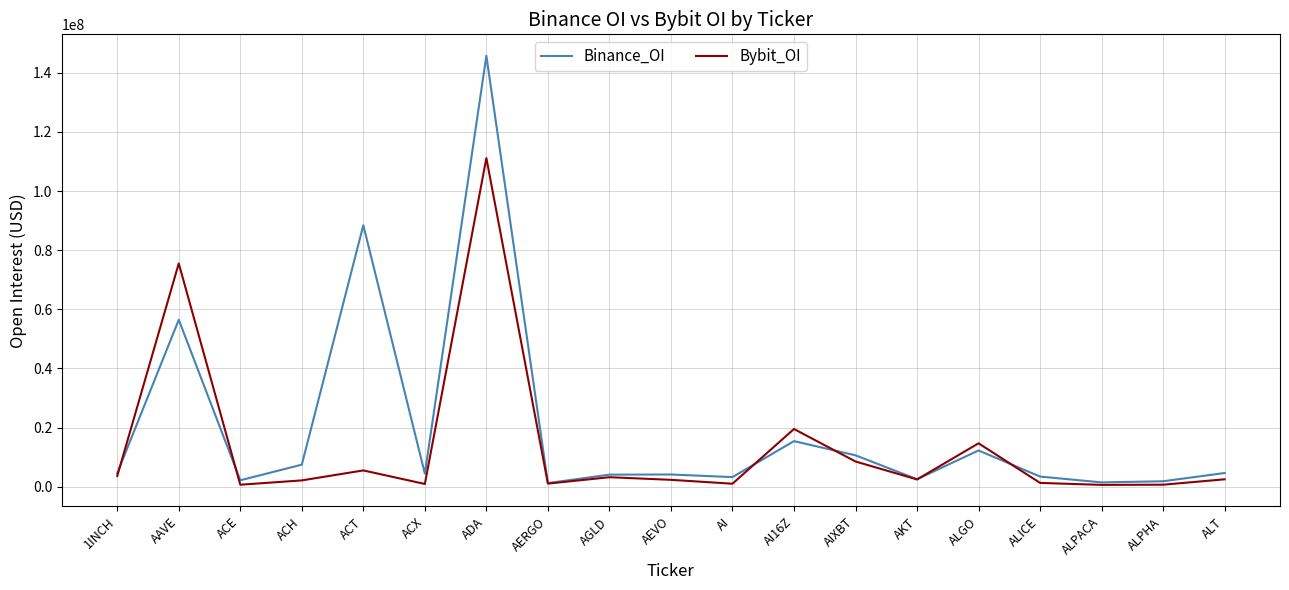

What is the total value across all series at AAVE?

131981286